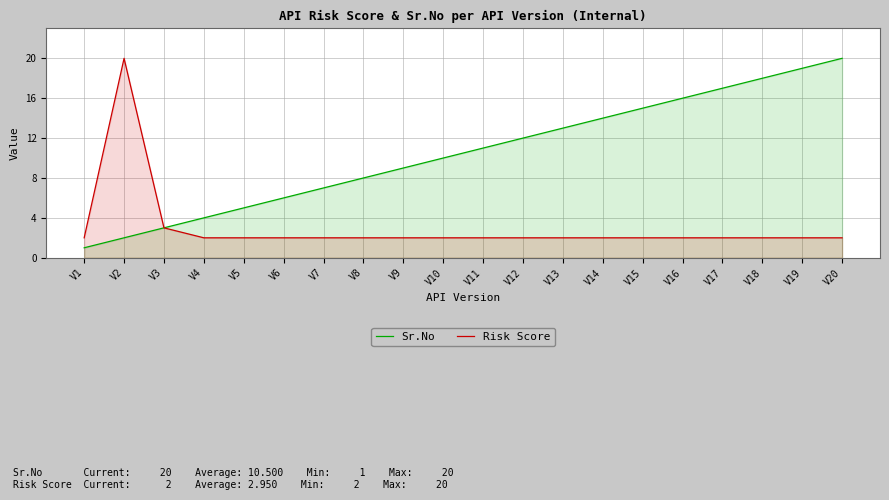

List the series in order of their peak value, highest first.

Sr.No, Risk Score